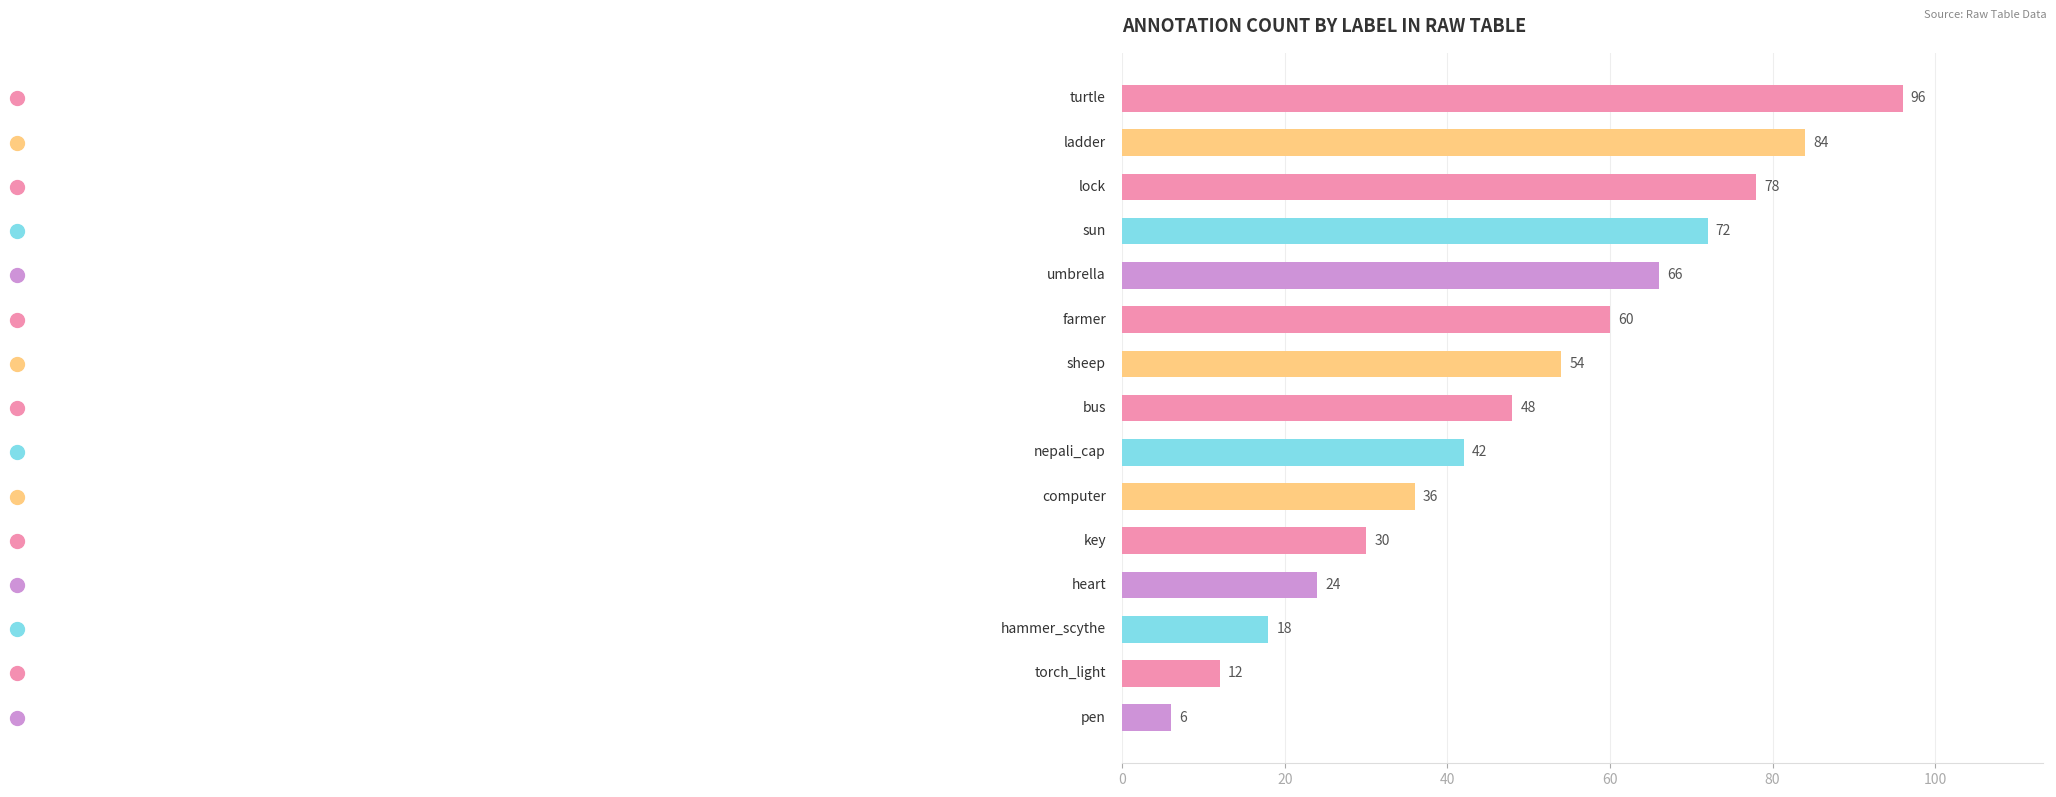

What is the average value?

48